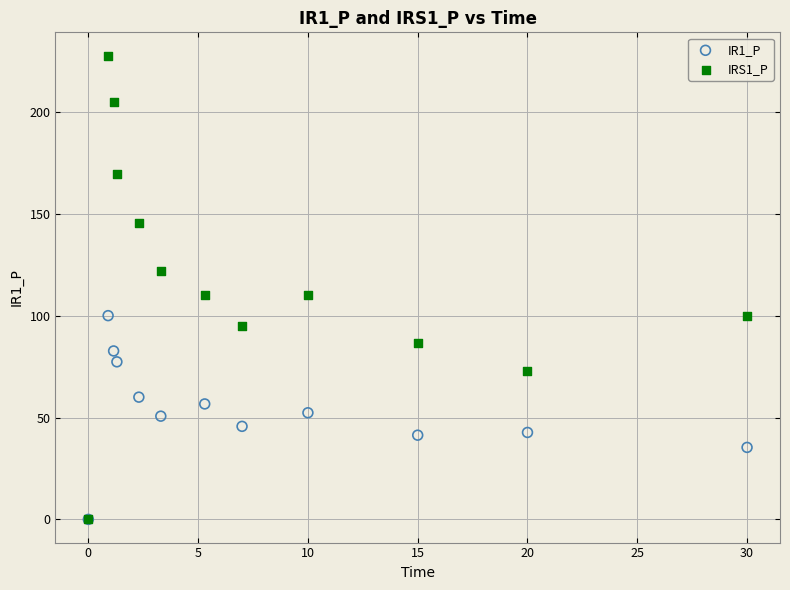

What are all the series names shown in the legend?

IR1_P, IRS1_P